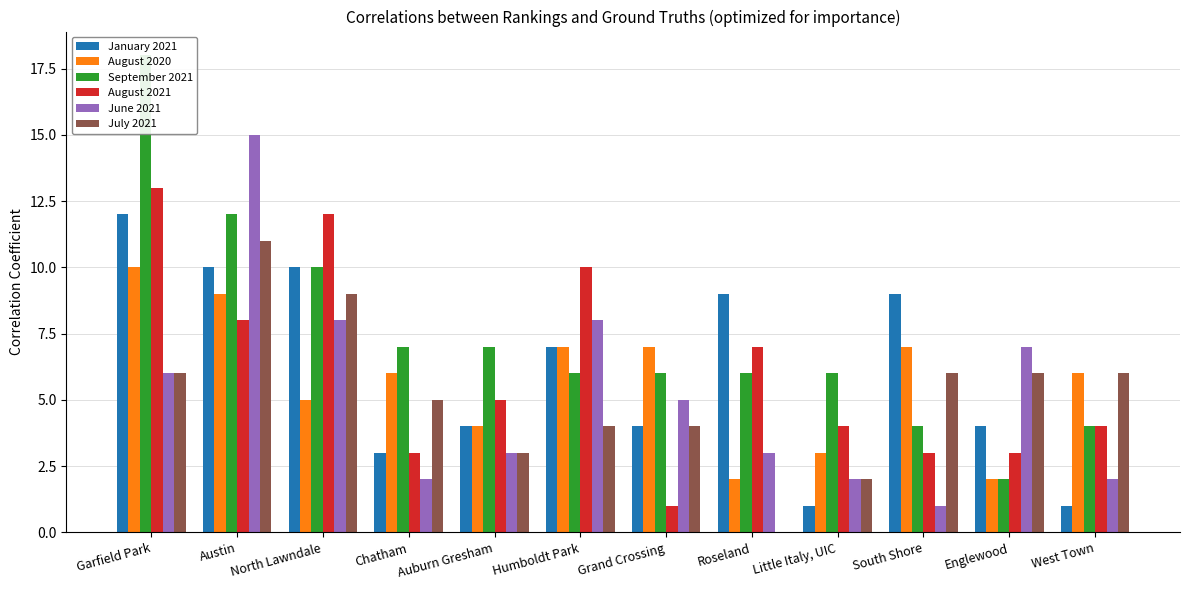

Is it true that January 2021 equals 1 at Little Italy, UIC?

True